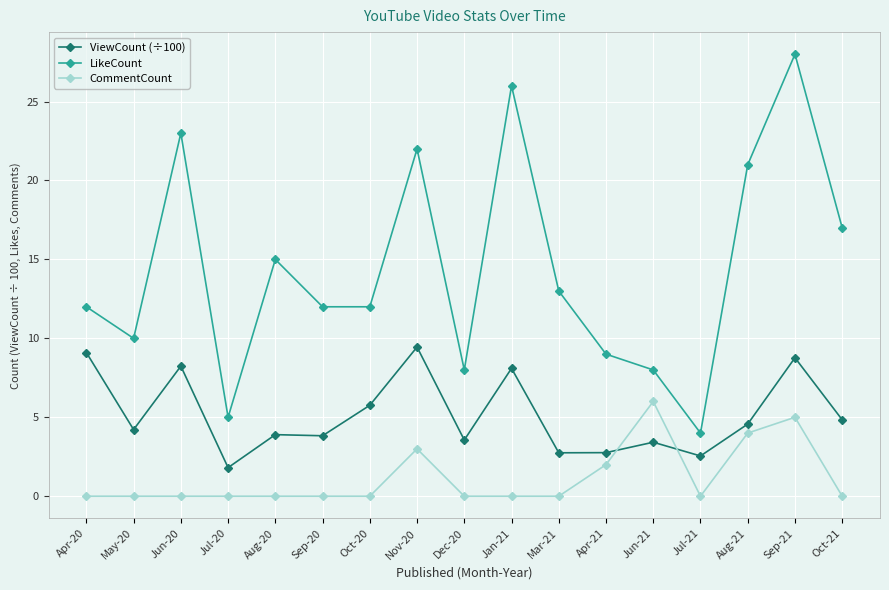

In LikeCount, how many points are higher than both neighbors (excluding endpoints)?

5